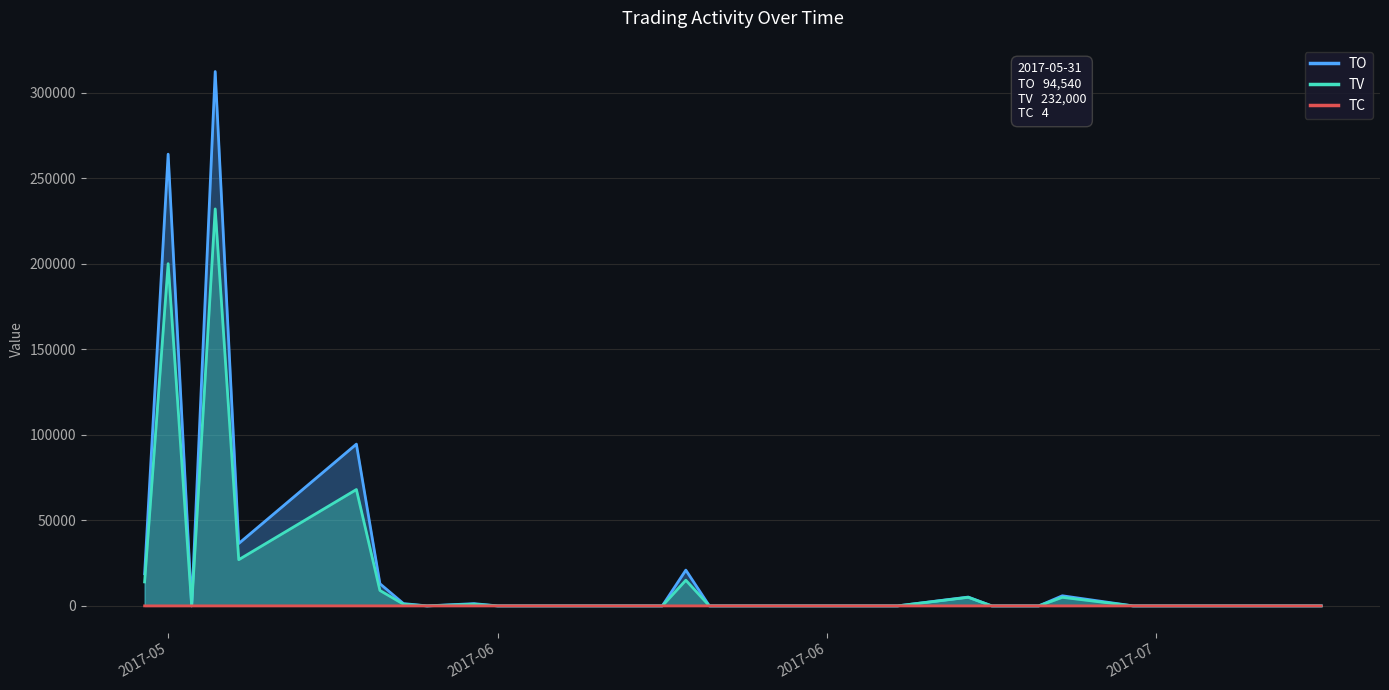

Does the chart have visible grid lines?

Yes